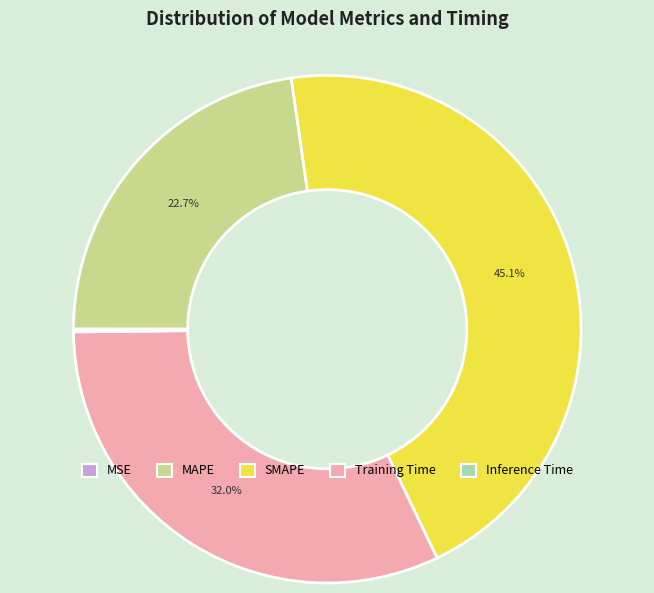

Which slice is the largest?

SMAPE